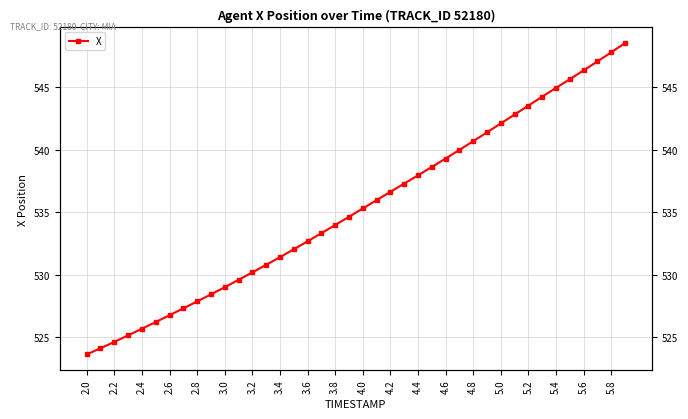

True or false: the data has more than 2 interior local peaks.

False